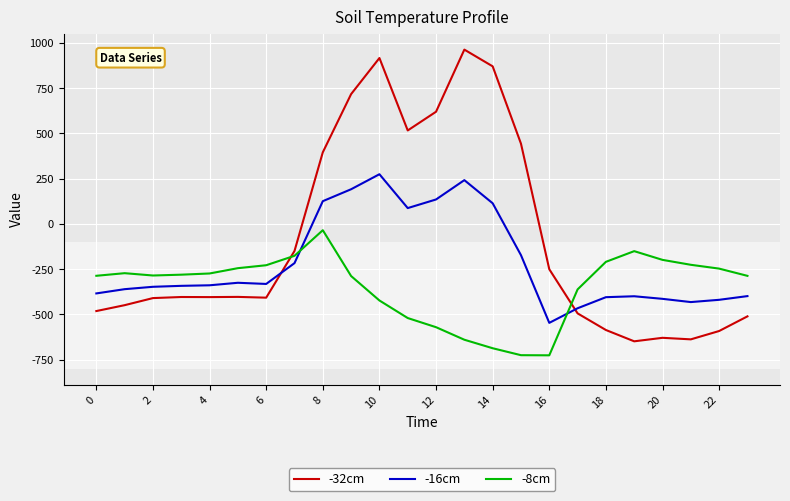

What is the maximum value shown in the chart?

962.7